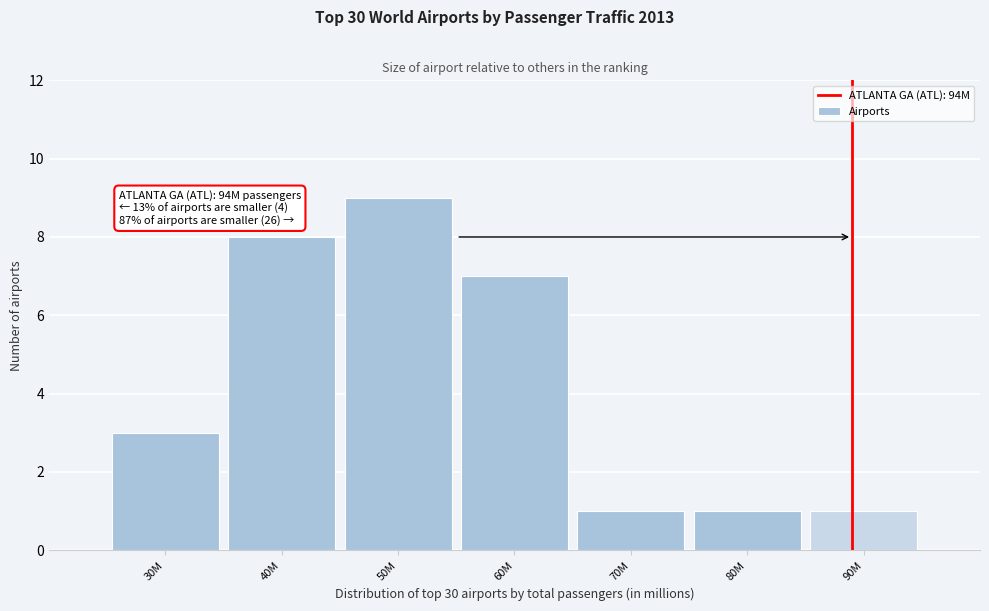

Reading right to left, list all the values displayed in this chart.

1	1	1	7	9	8	3